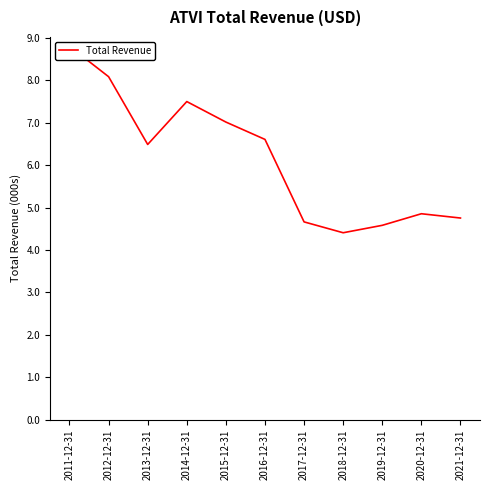

How many lines are shown in the chart?

1